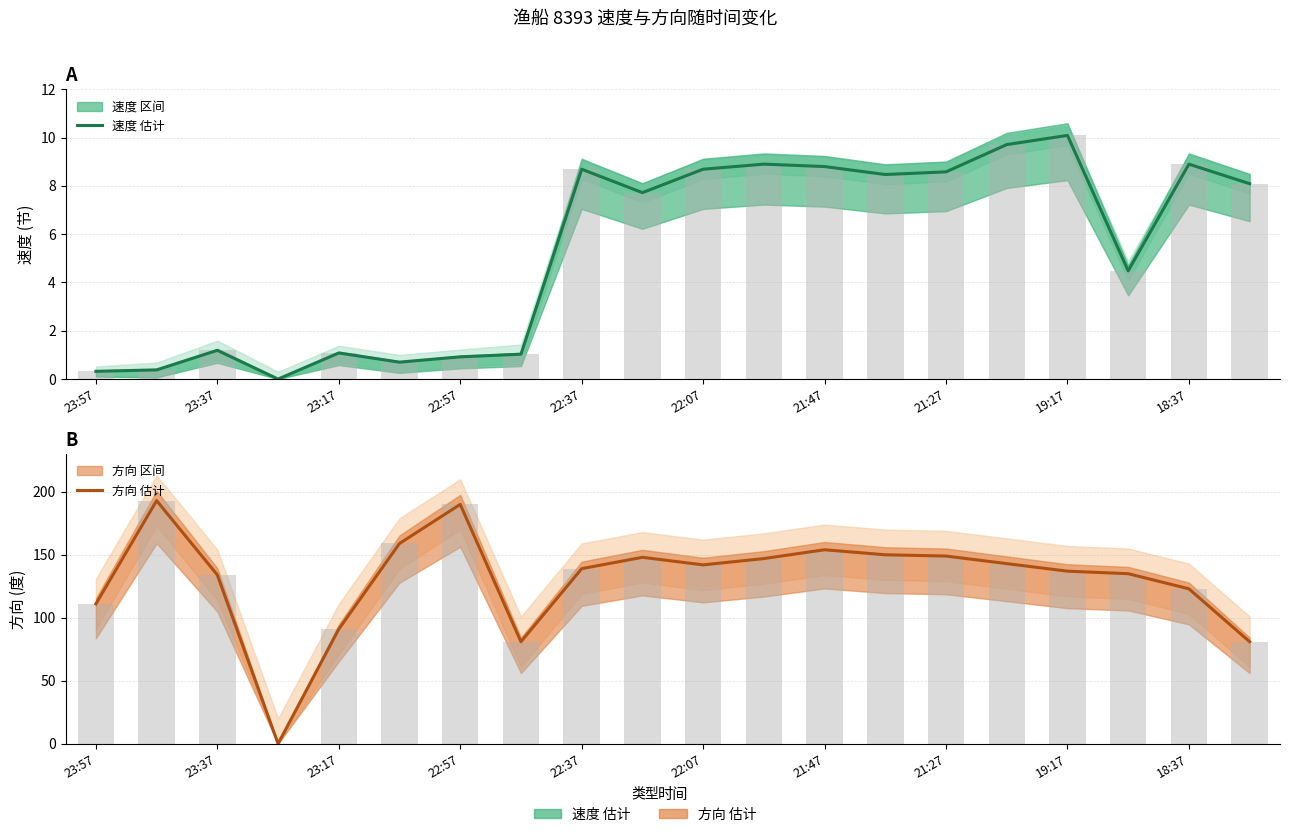

What is the total value across all series at 17?

139.5